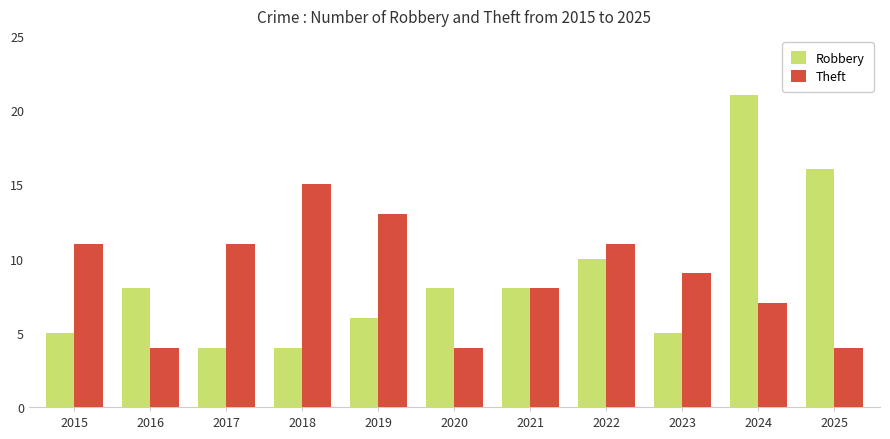

Reading left to right, what are all the values shown in this chart?

Robbery: 2015=5	2016=8	2017=4	2018=4	2019=6	2020=8	2021=8	2022=10	2023=5	2024=21	2025=16
Theft: 2015=11	2016=4	2017=11	2018=15	2019=13	2020=4	2021=8	2022=11	2023=9	2024=7	2025=4